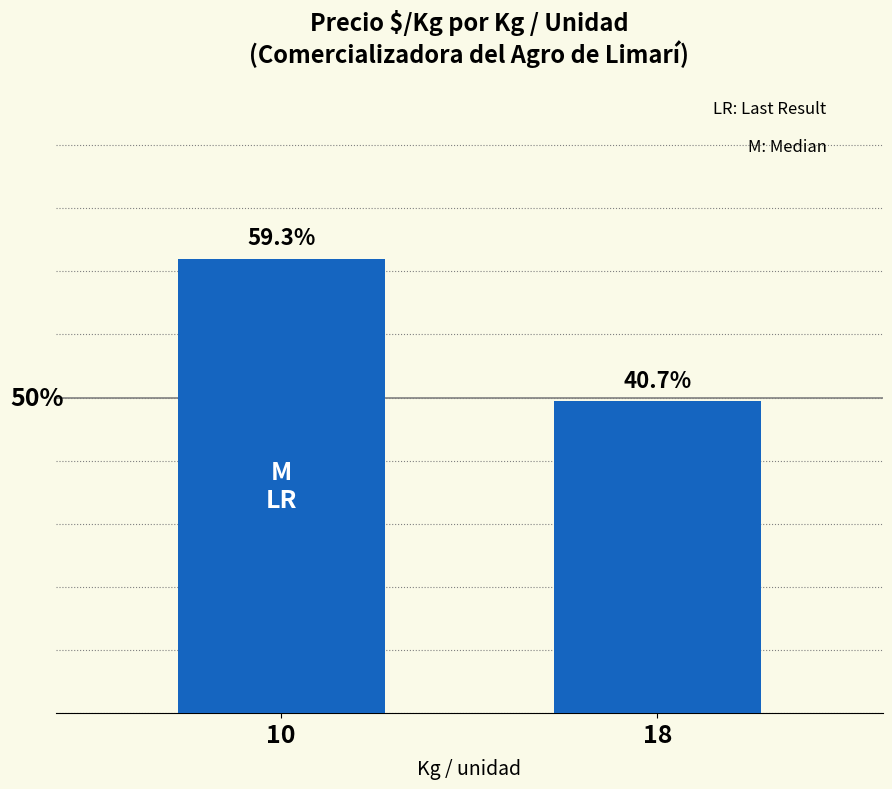

What is the smallest value displayed?

494